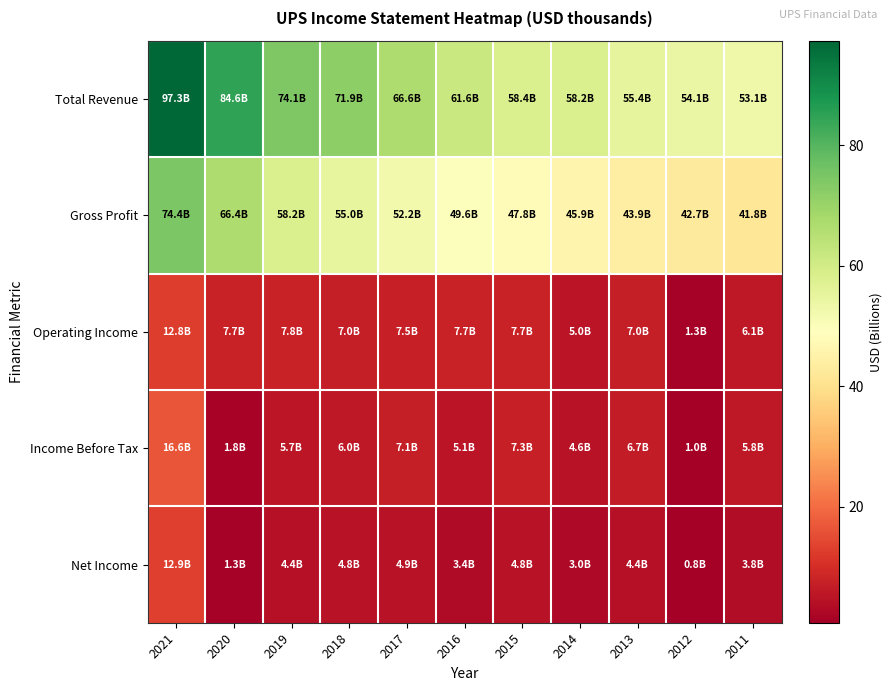

Reading left to right, what are all the values shown in this chart?

Total Revenue: 2021=97.3	2020=84.6	2019=74.1	2018=71.9	2017=66.6	2016=61.6	2015=58.4	2014=58.2	2013=55.4	2012=54.1	2011=53.1
Gross Profit: 2021=74.4	2020=66.4	2019=58.2	2018=55.0	2017=52.2	2016=49.6	2015=47.8	2014=45.9	2013=43.9	2012=42.7	2011=41.8
Operating Income: 2021=12.8	2020=7.7	2019=7.8	2018=7.0	2017=7.5	2016=7.7	2015=7.7	2014=5.0	2013=7.0	2012=1.3	2011=6.1
Income Before Tax: 2021=16.6	2020=1.8	2019=5.7	2018=6.0	2017=7.1	2016=5.1	2015=7.3	2014=4.6	2013=6.7	2012=1.0	2011=5.8
Net Income: 2021=12.9	2020=1.3	2019=4.4	2018=4.8	2017=4.9	2016=3.4	2015=4.8	2014=3.0	2013=4.4	2012=0.8	2011=3.8